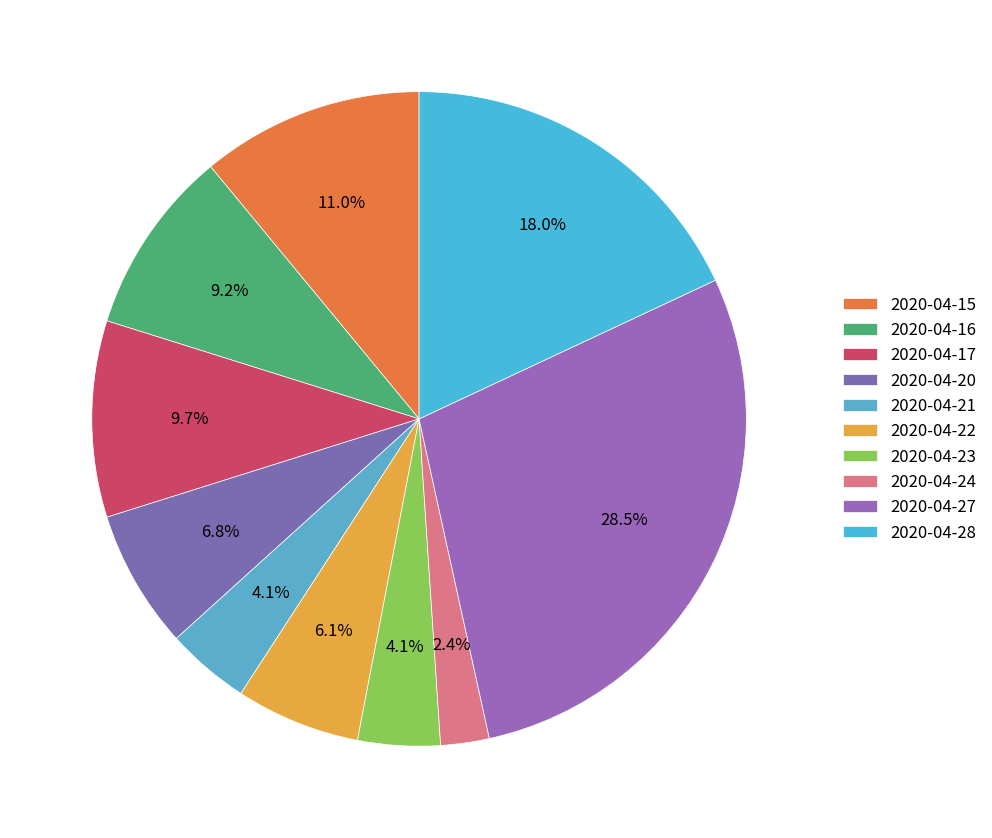

Does 2020-04-15 account for over 50% of the chart?

No